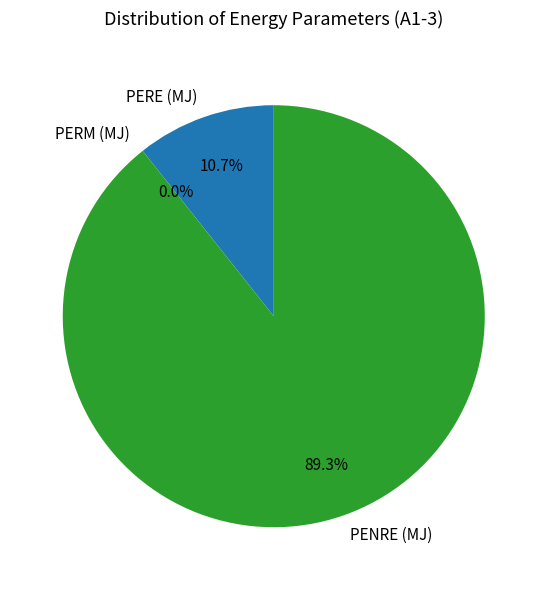

What percentage is NOT represented by PERE (MJ)?

89.3%